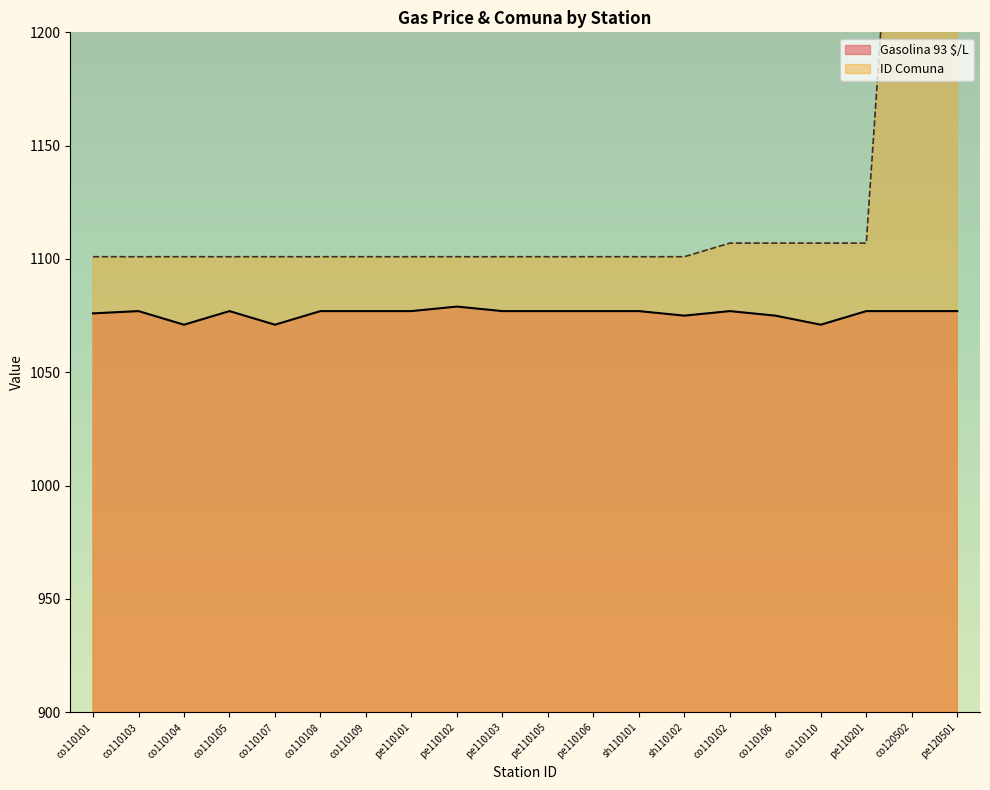

True or false: Gasolina 93 $/L and ID Comuna cross at least once.

False